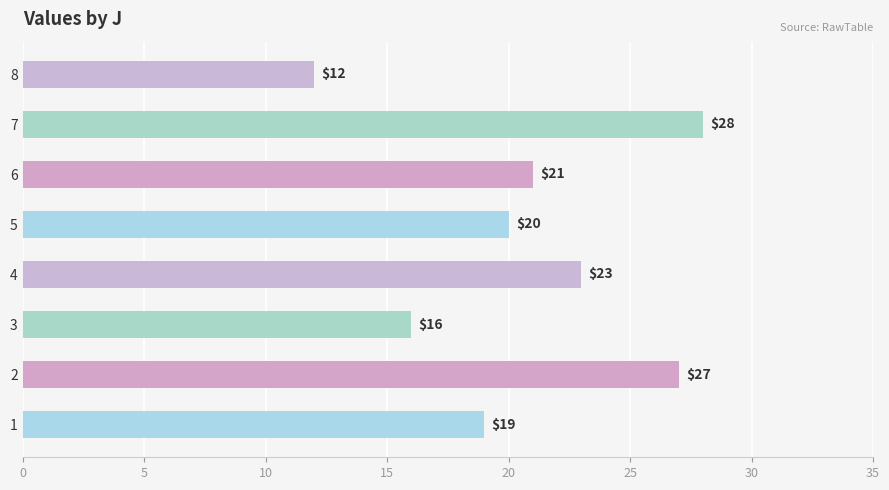

At which label is the value closest to 20?

5